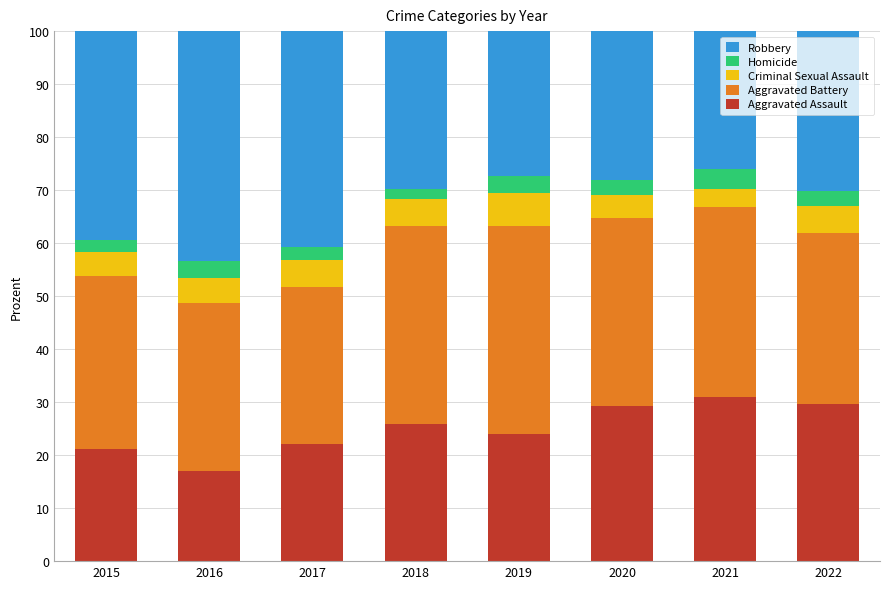

How many data points in Aggravated Assault are less than 25?

4